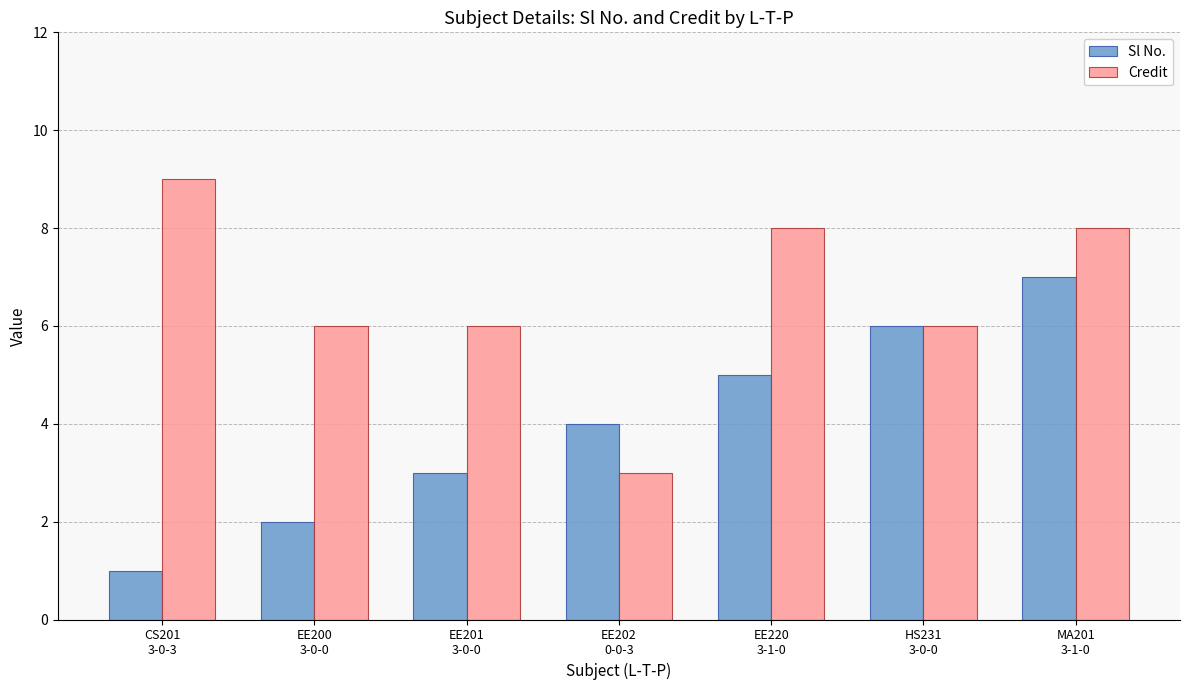

Does the chart contain any negative values?

No